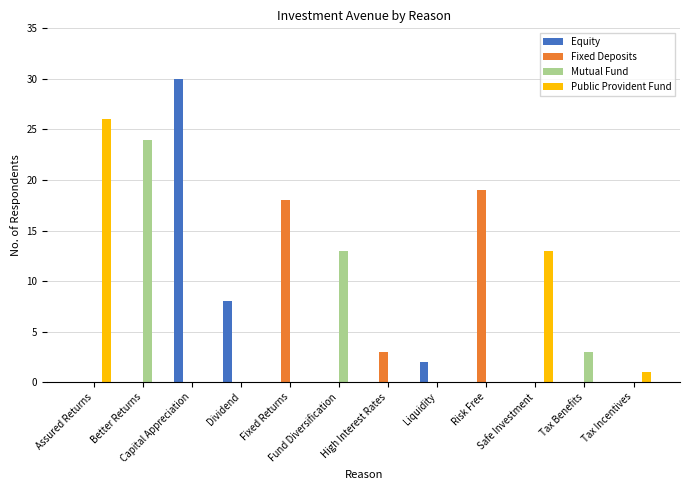

True or false: Public Provident Fund has a value of 0 at Risk Free.

True